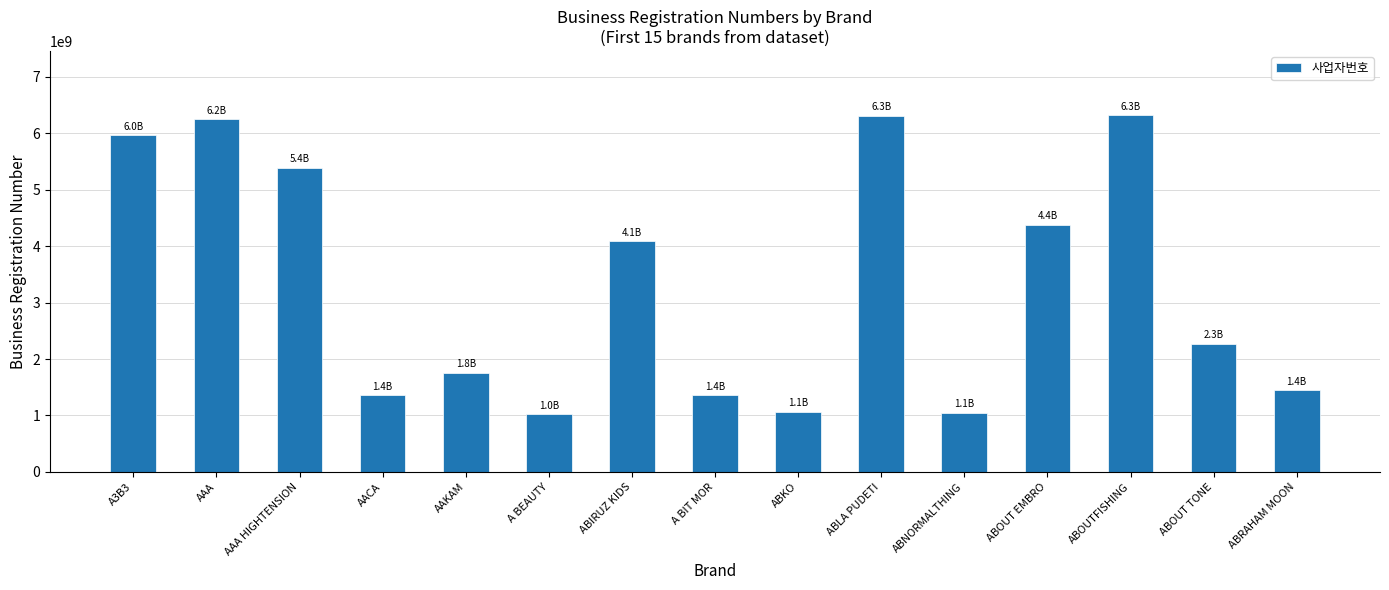

What is the label of the 1st bar from the left?

A3B3